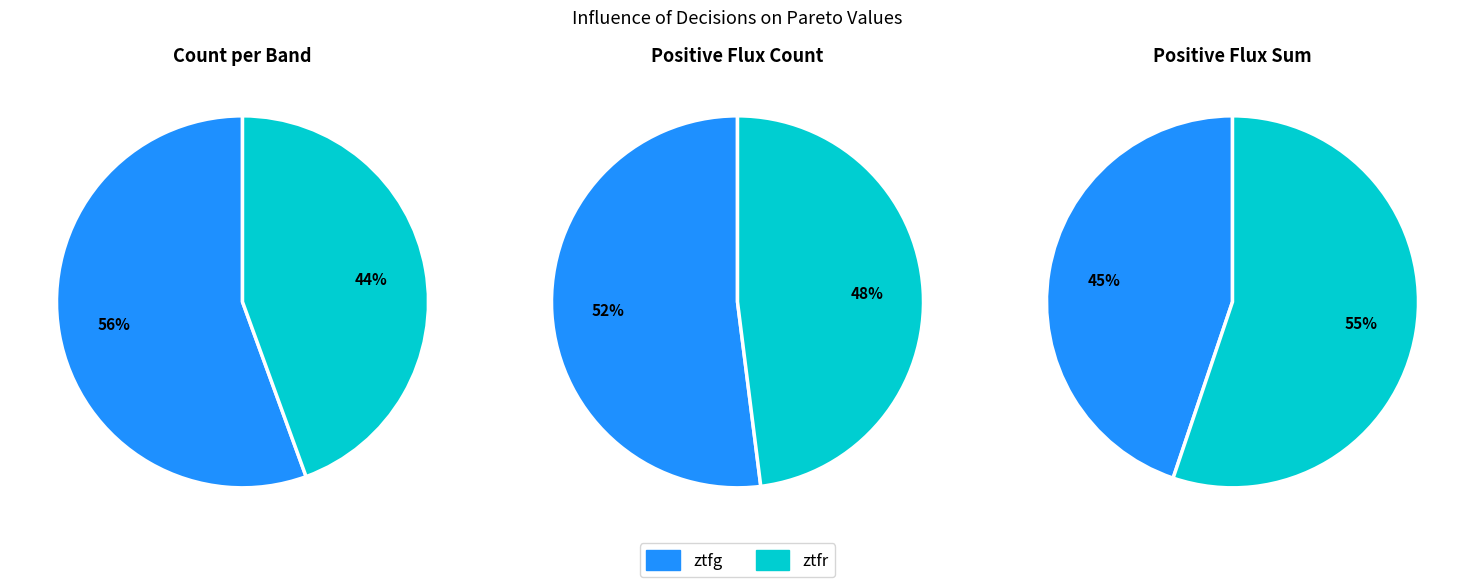

Approximately how many times larger is the value at ztfg compared to ztfr?

1.2